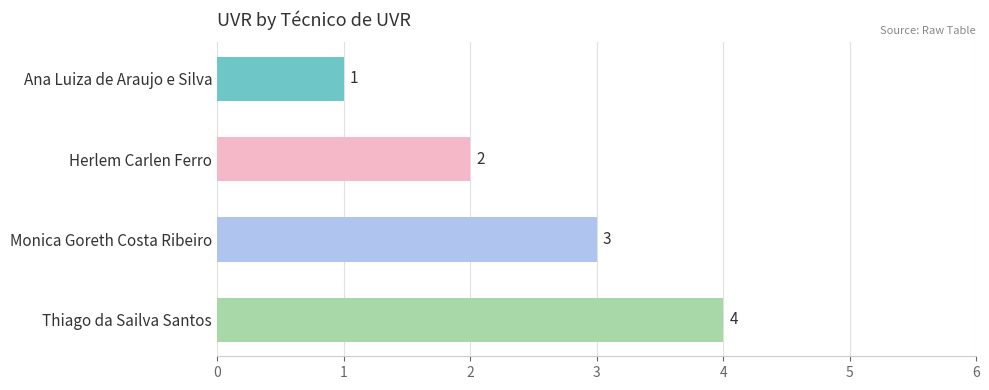

How many categories are shown in the chart?

4